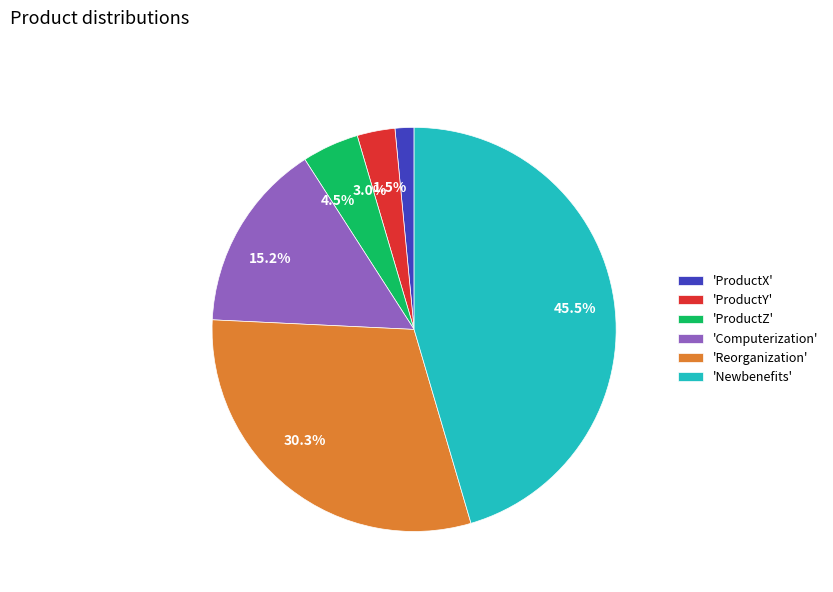

Does any single category account for the majority?

No